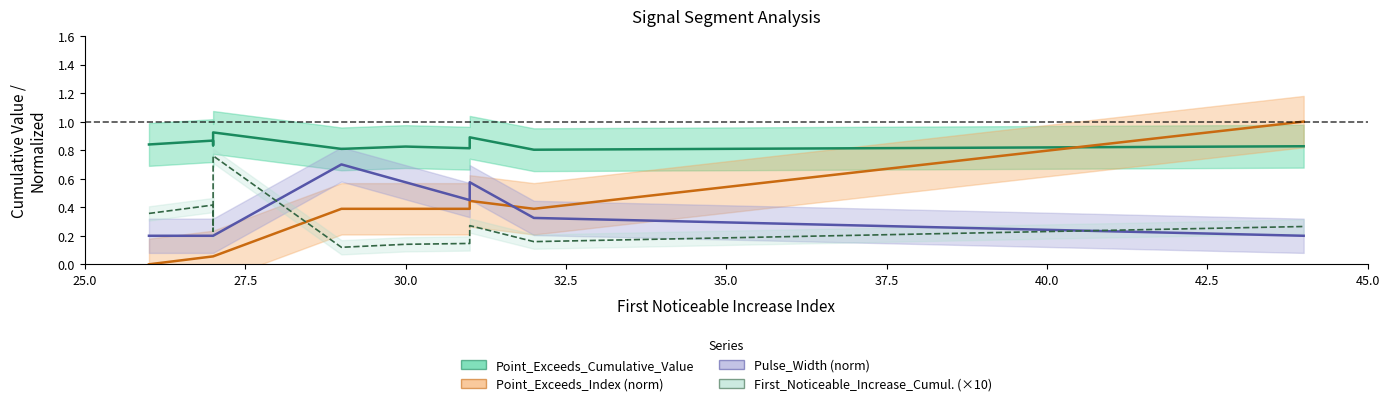

Which series has the largest total across all categories?

Point_Exceeds_Cumulative_Value